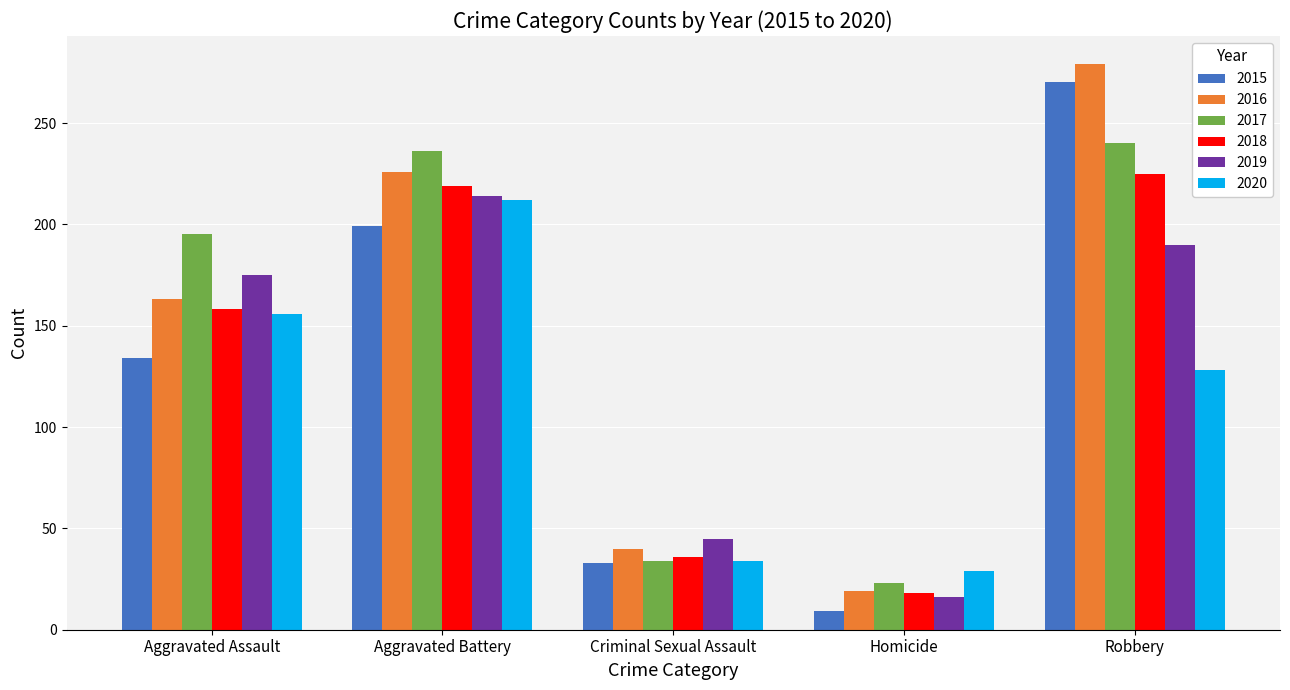

Is the value of 2018 at Aggravated Battery greater than the value of 2016 at Aggravated Battery?

No